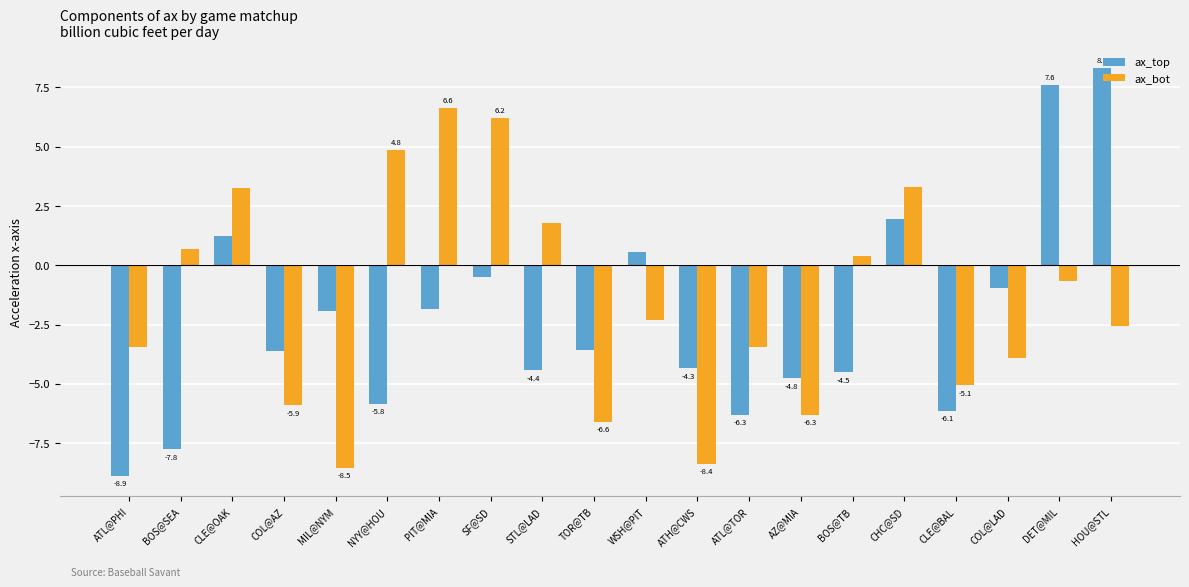

Which series has the largest range (max minus min)?

ax_top